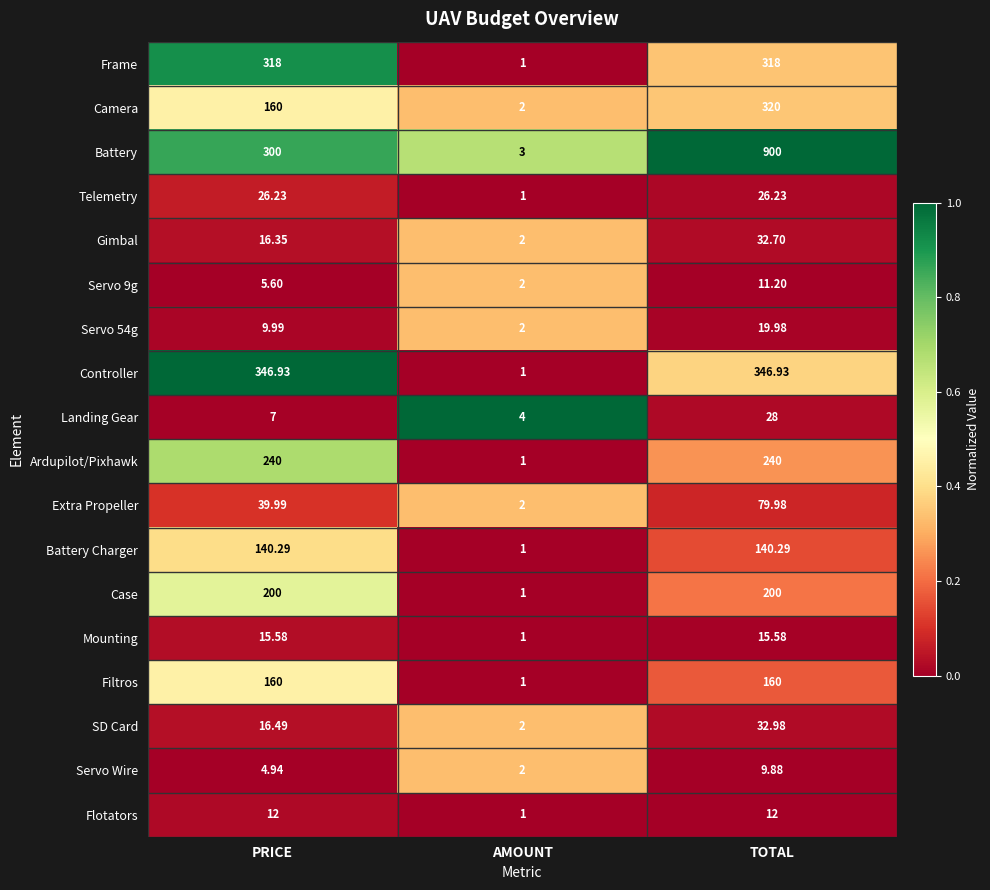

Which series changed the most between PRICE and TOTAL?

Battery